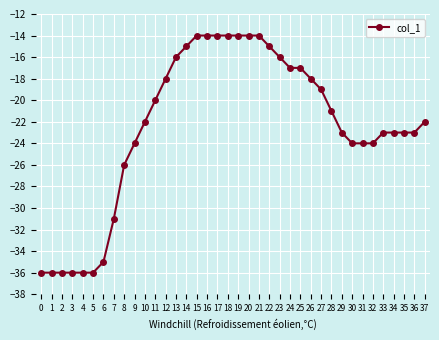

What is the maximum value shown in the chart?

-14